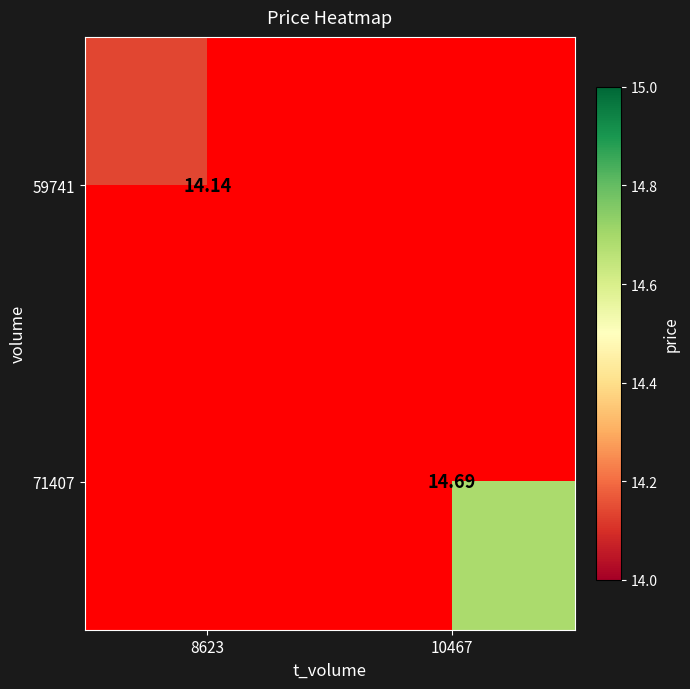

At which label is 59741 closest to 14?

8623